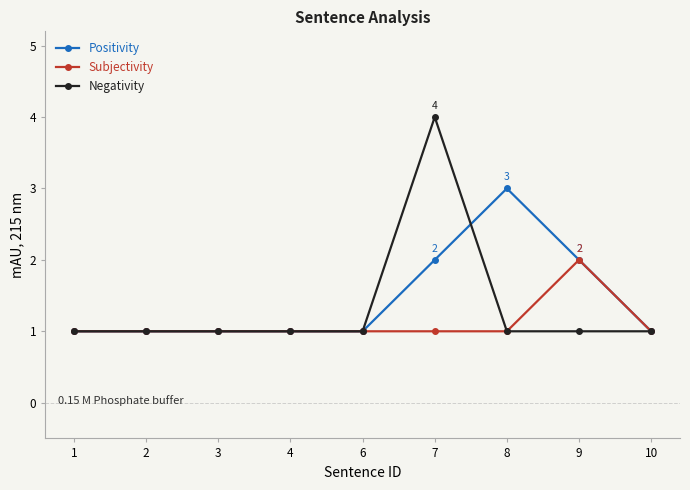

What is the average value of the Positivity series?

1